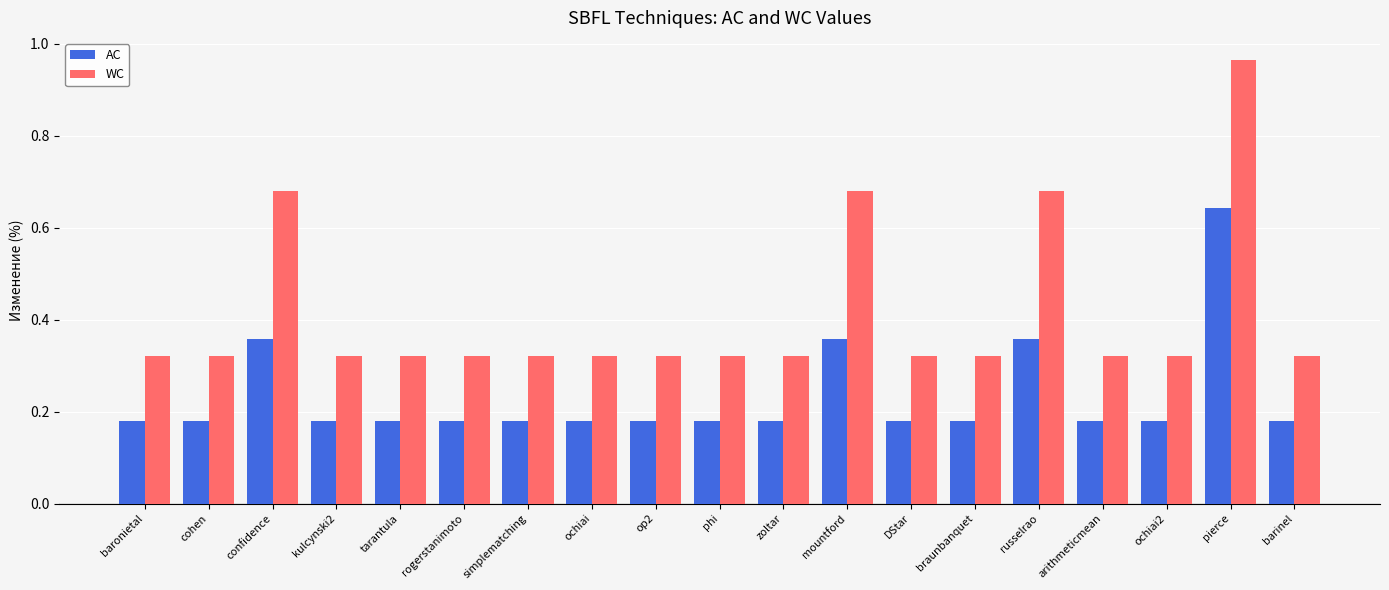

What position from the right is ochiai?

12